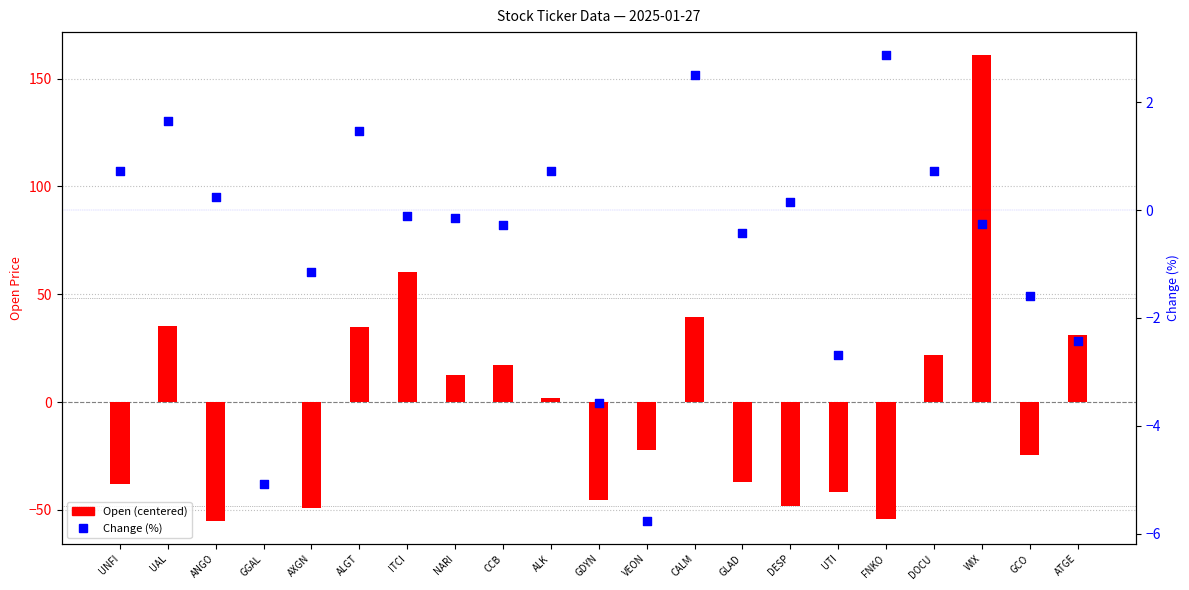

Is the value of Change (%) at DOCU greater than the value of Open (centered) at UTI?

Yes